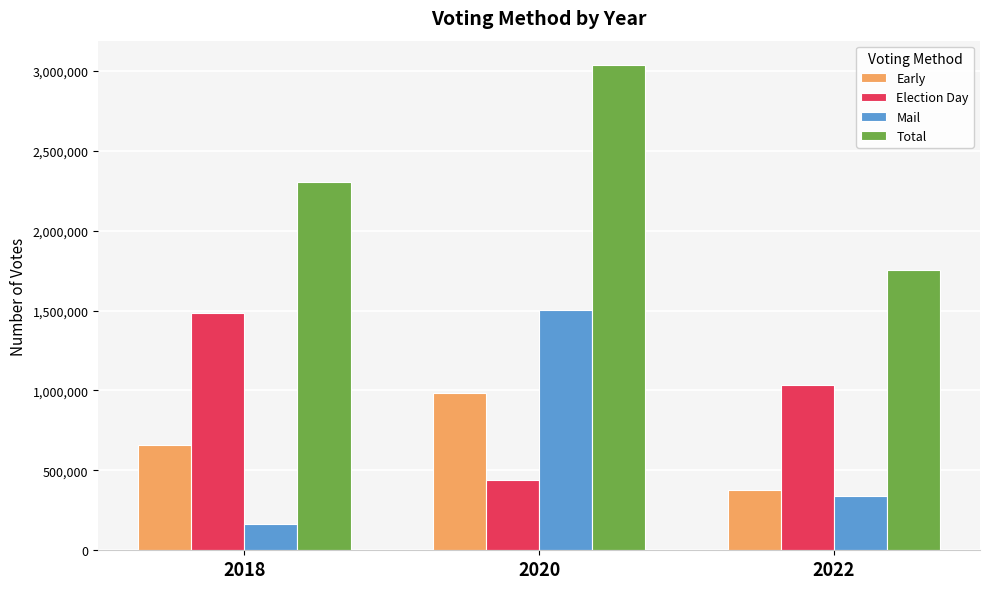

The value of Election Day at 2018 is 1482029. True or false?

True